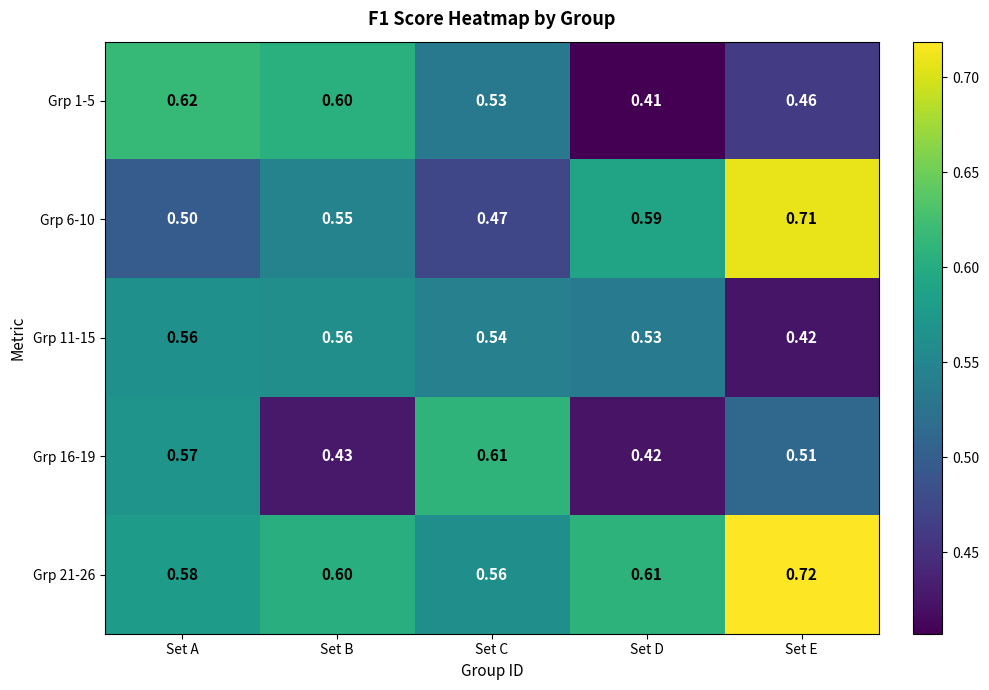

Is the value of Grp 1-5 at Set B greater than the value of Grp 6-10 at Set B?

Yes